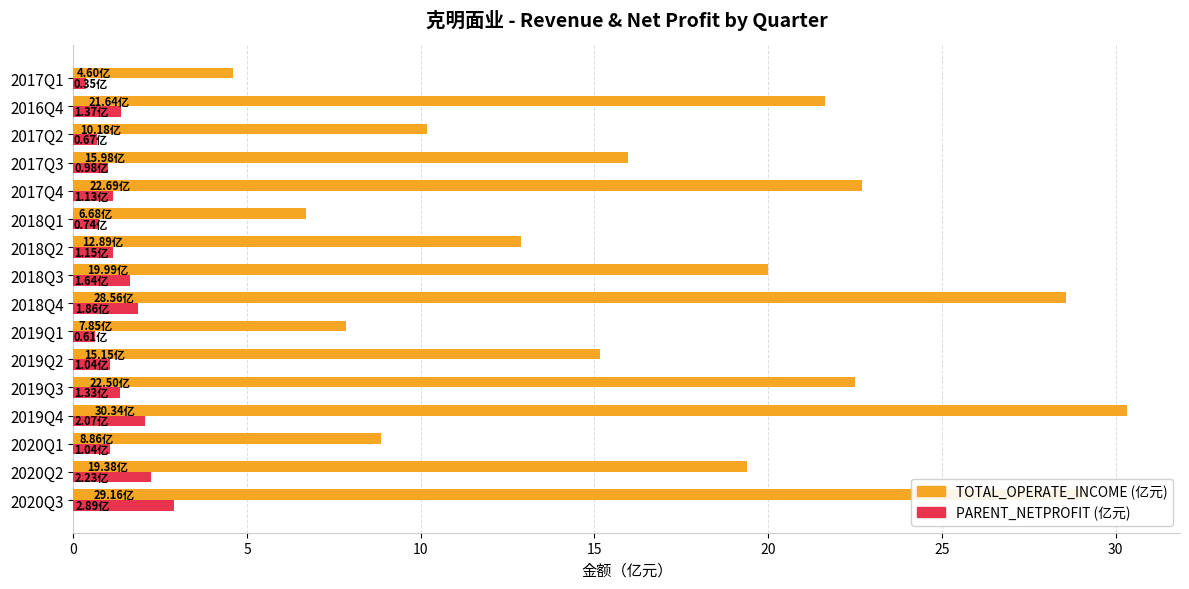

Which series changed the most between 2020Q2 and 2017Q1?

TOTAL_OPERATE_INCOME (亿元)